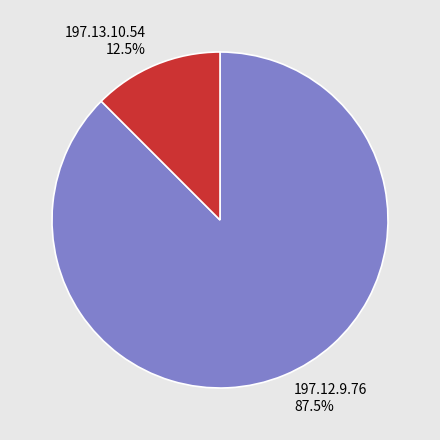

Approximately how many times larger is the value at 197.13.10.54 compared to 197.12.9.76?

0.1